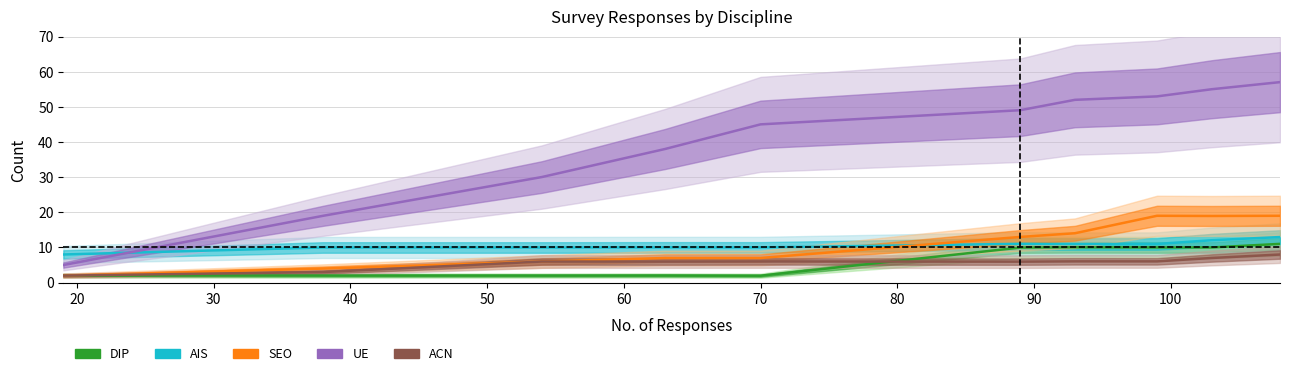

What is the difference between the highest and lowest values at 100?

49.0